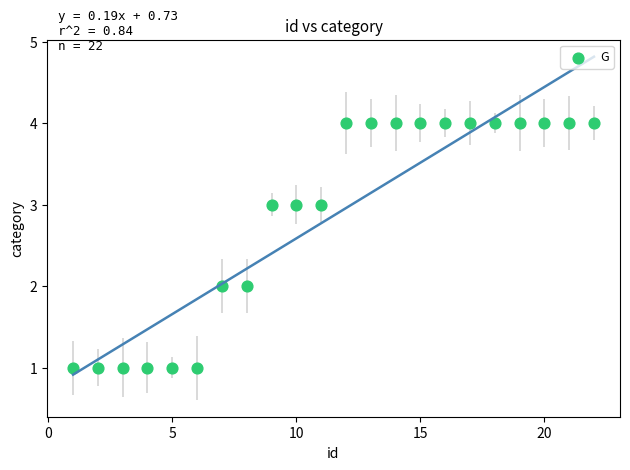

What is the range of Y values (max minus min)?

3